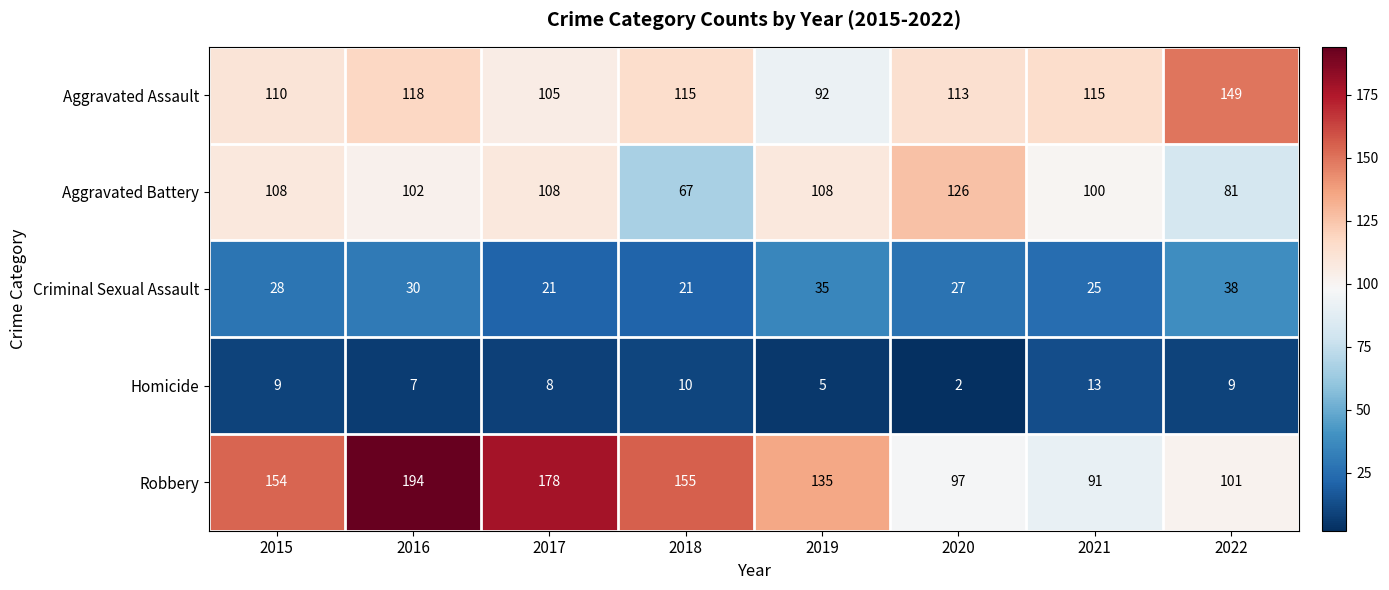

Is it true that Homicide equals 16 at 2018?

False